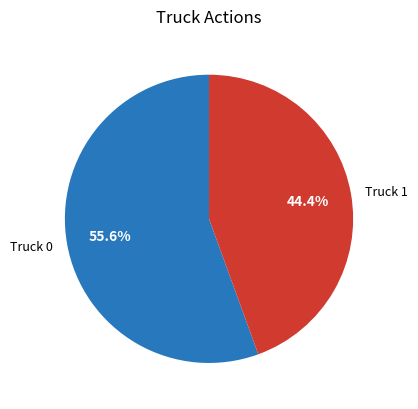

Is it true that Truck 0 is 48% of the pie?

False